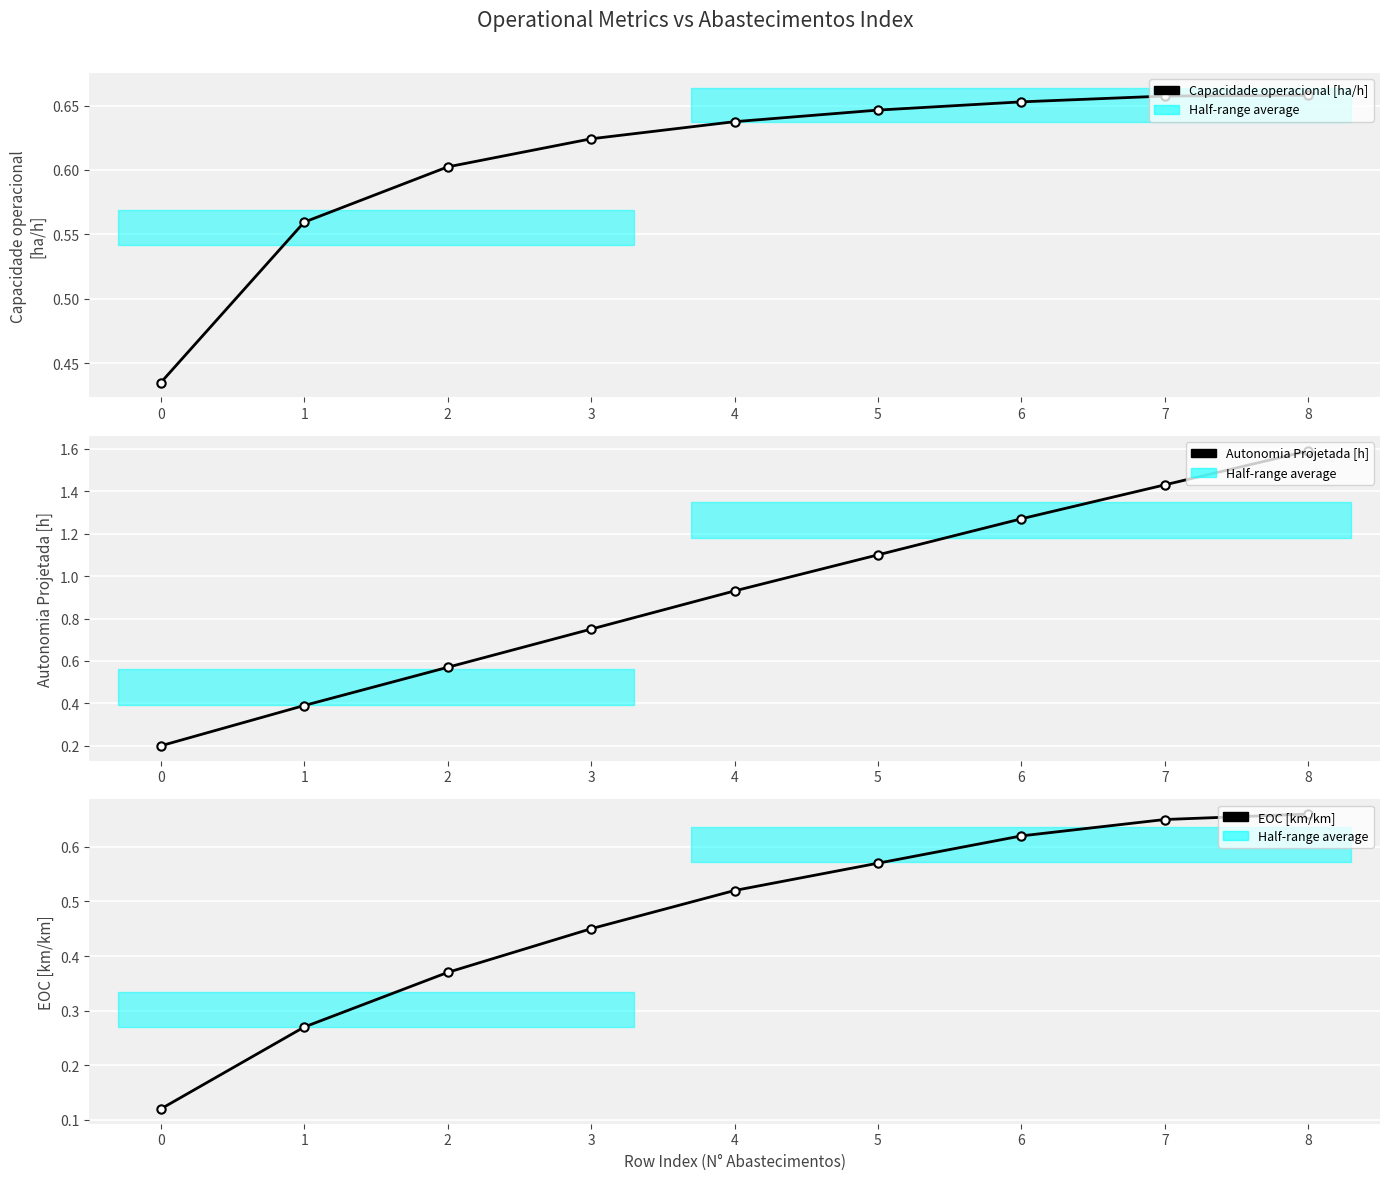

After their last crossing, which series has the higher values: Autonomia Projetada [h] or Capacidade operacional [ha/h]?

Autonomia Projetada [h]